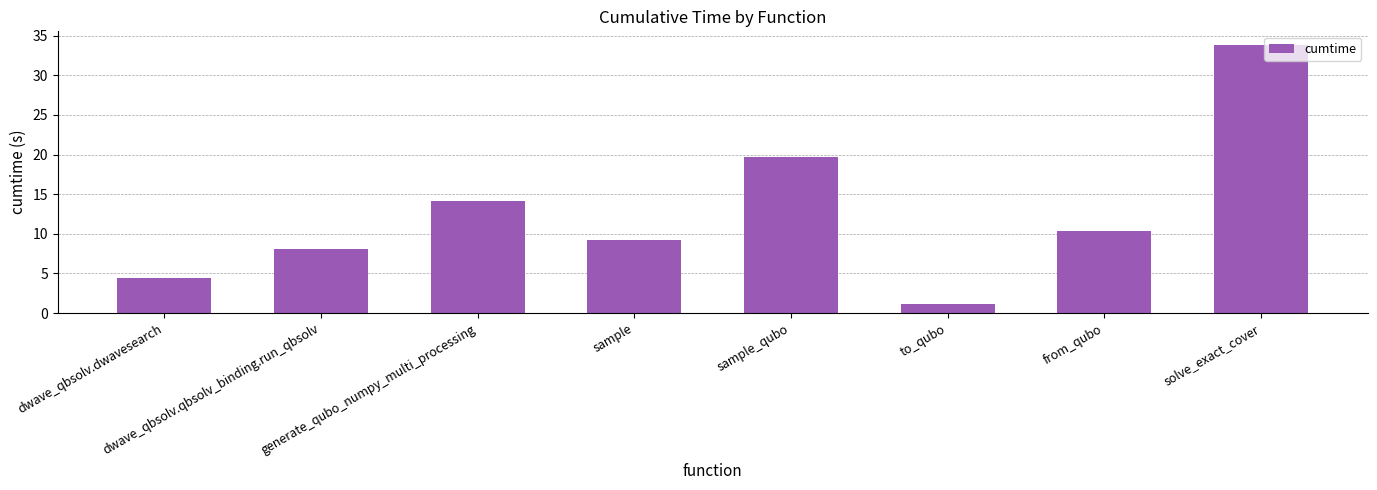

What is the value of the 6th bar from the left?

1.1